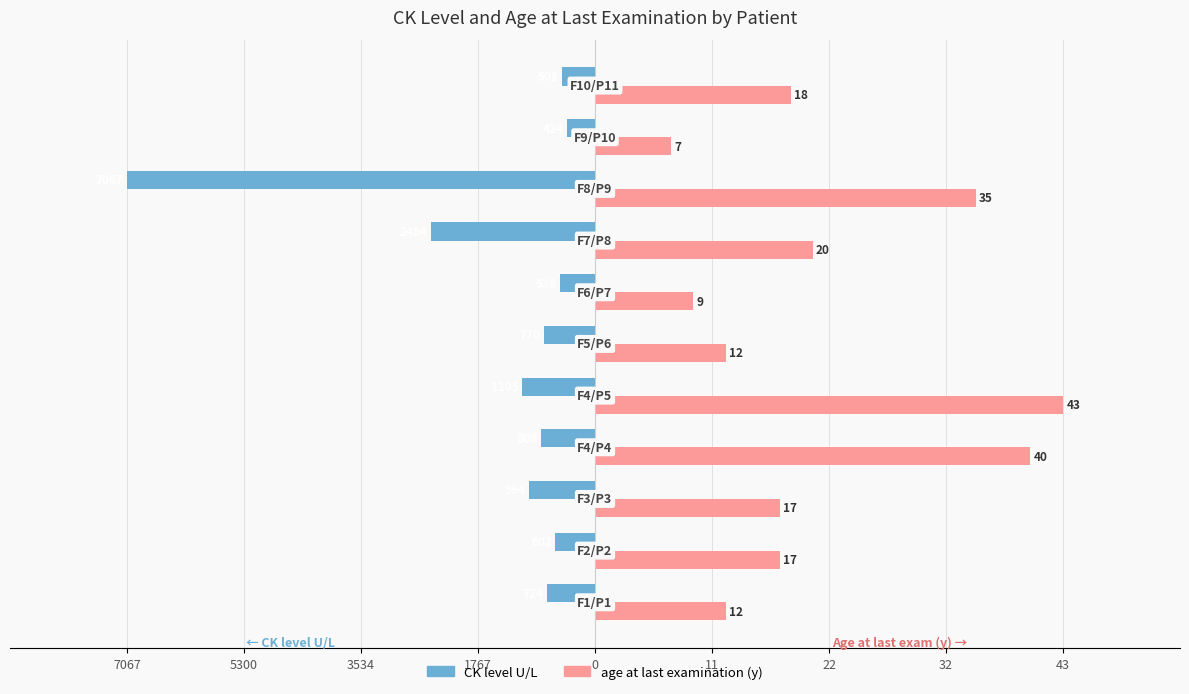

What are all the series names shown in the legend?

CK level U/L, age at last examination (y)